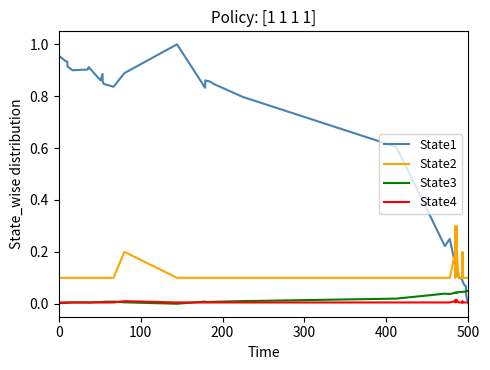

Which series has the largest range (max minus min)?

State1